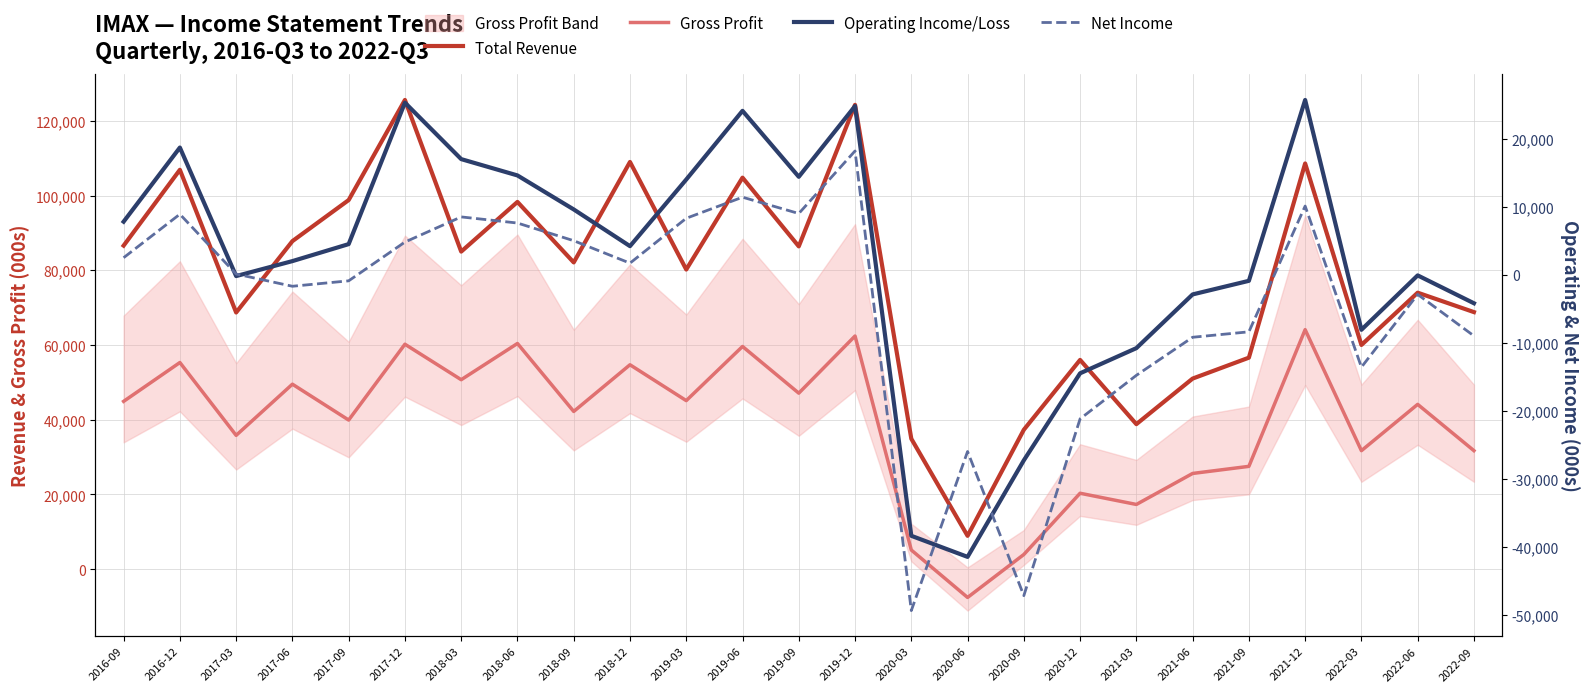

What is the total value across all series at 2021-03?

30500